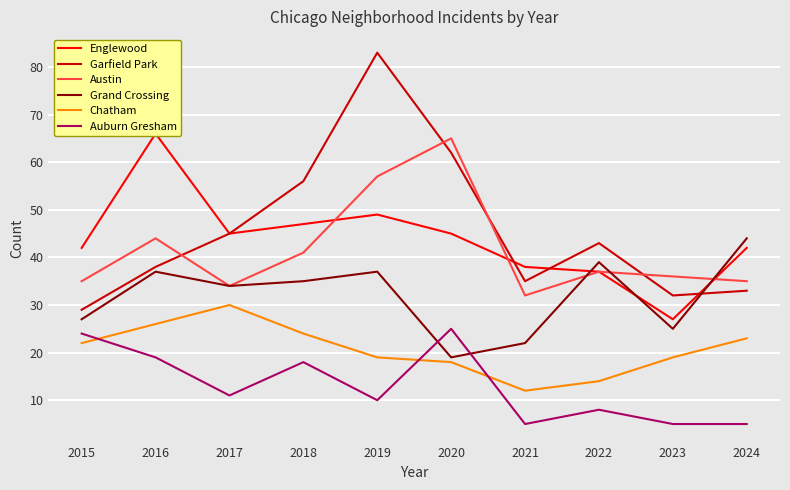

Between 2019 and 2016, which is larger?

2016